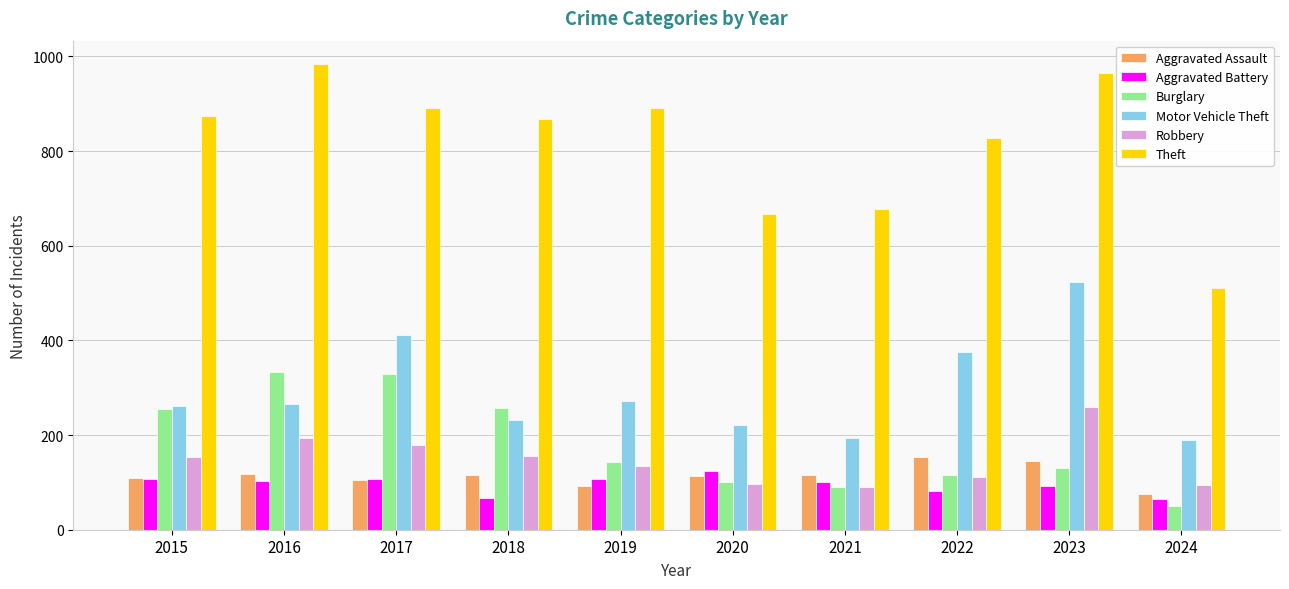

What is the sum of the Aggravated Assault values at 2019 and 2023?

237